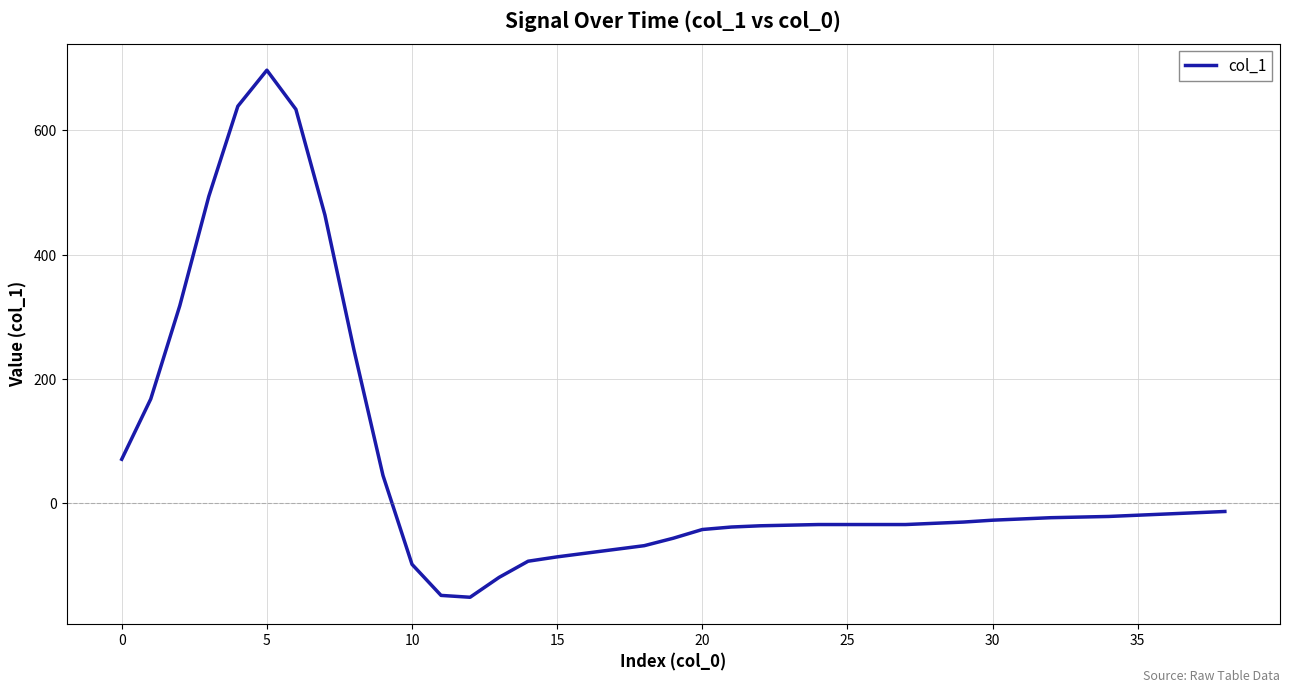

What is the sum of all values?

2273